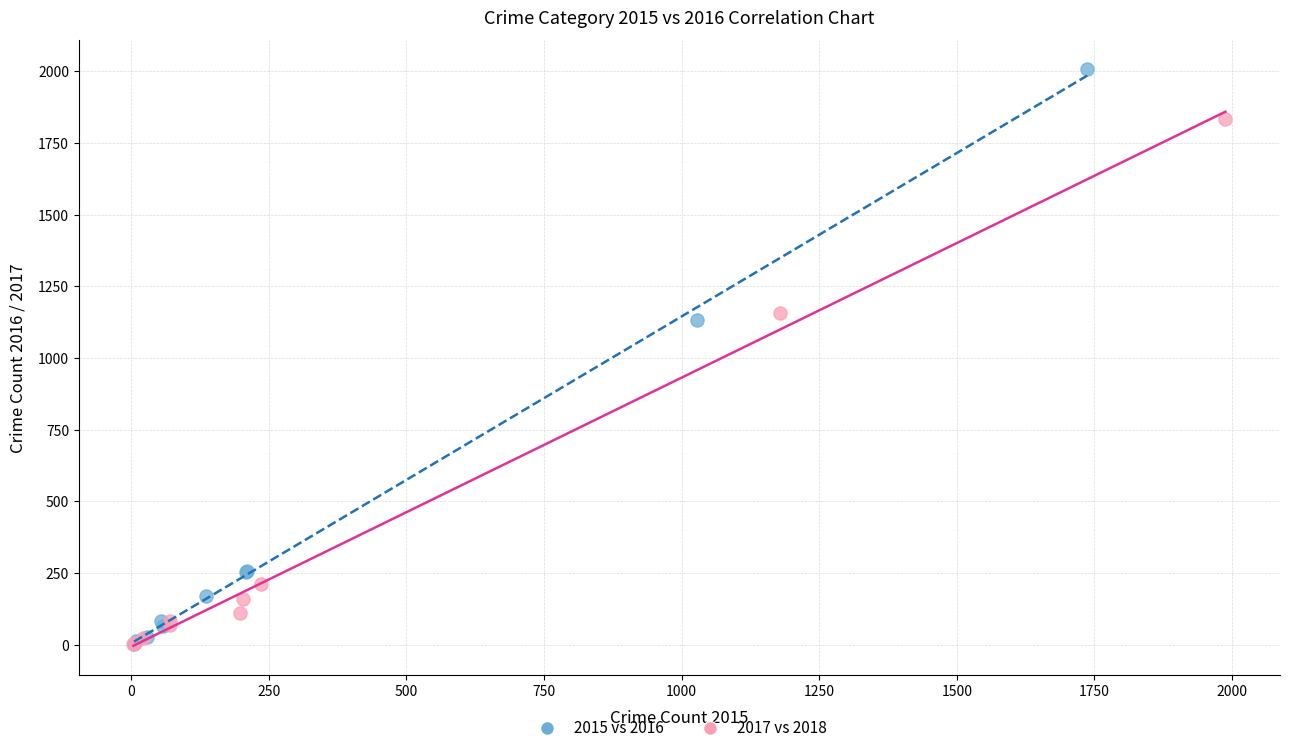

Which series has the largest Y range (max minus min)?

2015 vs 2016